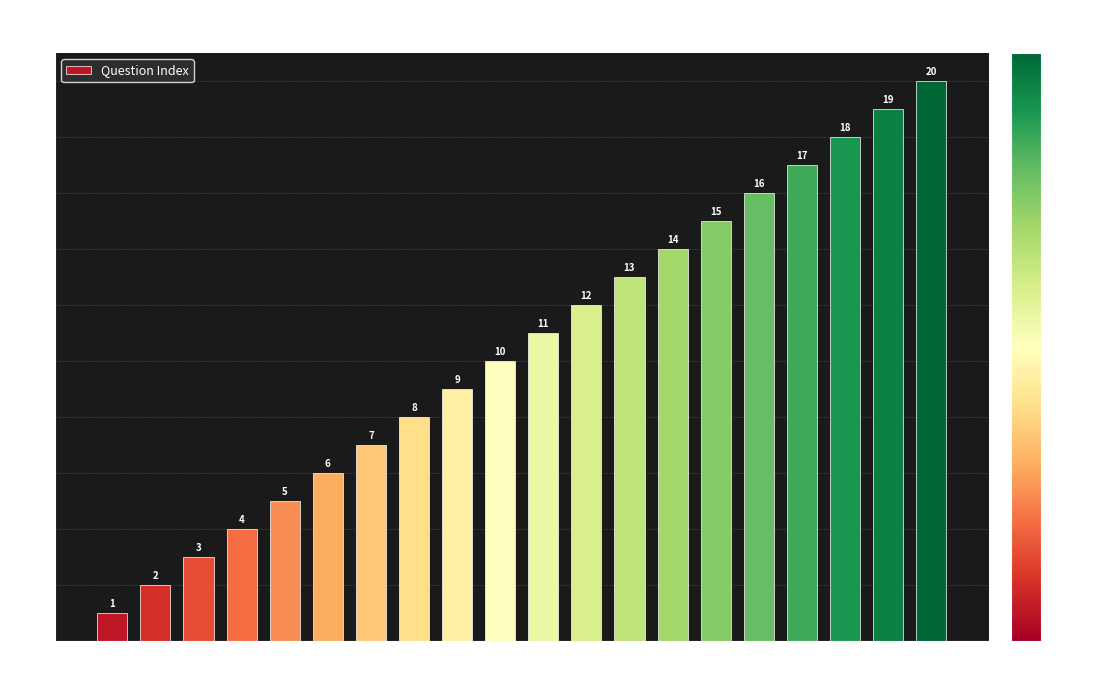

What is the smallest value displayed?

1